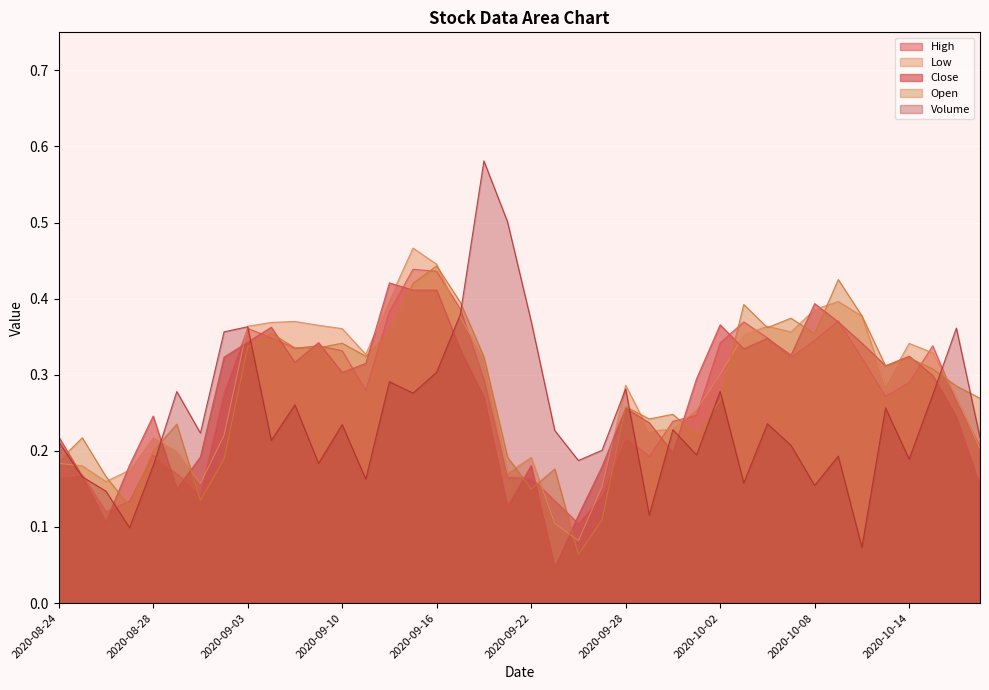

Which series has the largest range (max minus min)?

Volume